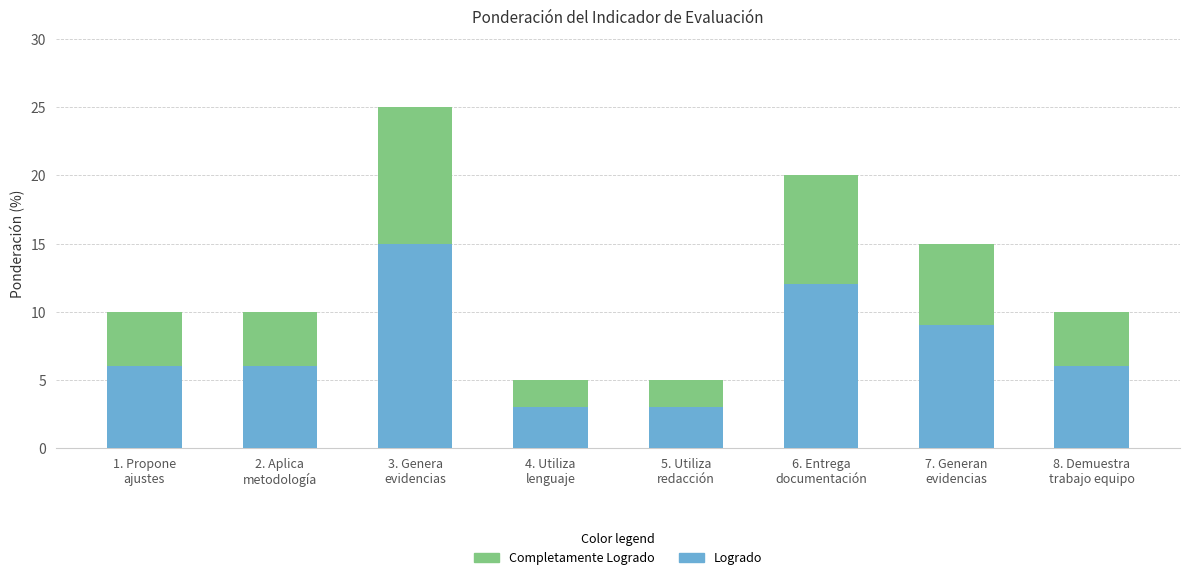

What is the difference between the maximum and second lowest values in the Logrado series?

12